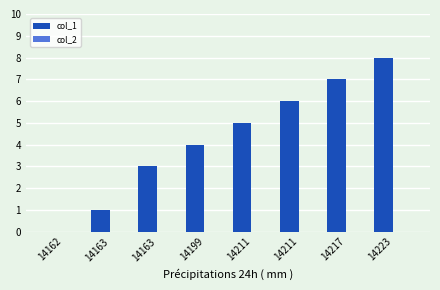

What is the maximum value shown in the chart?

8